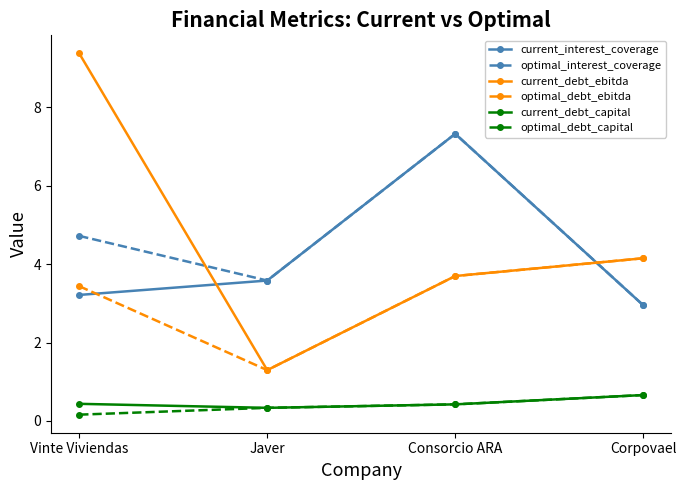

How many data points in current_interest_coverage are above 3?

3